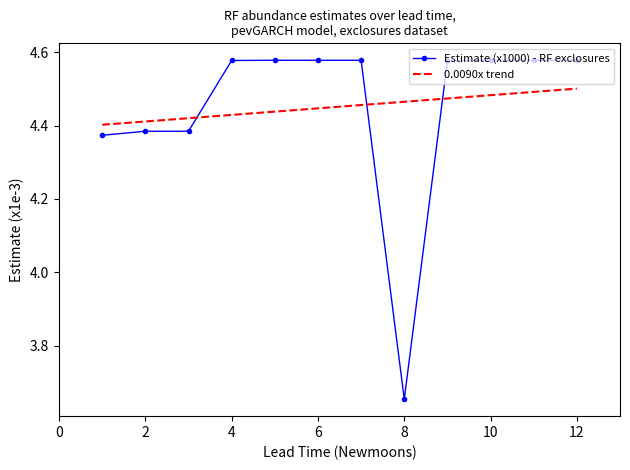

After their last crossing, which series has the higher values: Estimate (x1000) - RF exclosures or 0.0090x trend?

Estimate (x1000) - RF exclosures